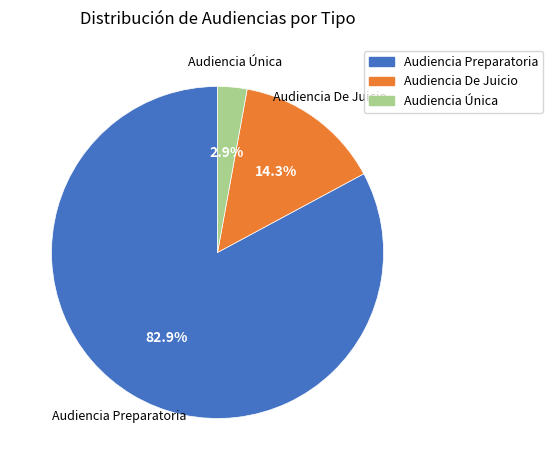

What is the smallest slice in the pie chart?

Audiencia Única